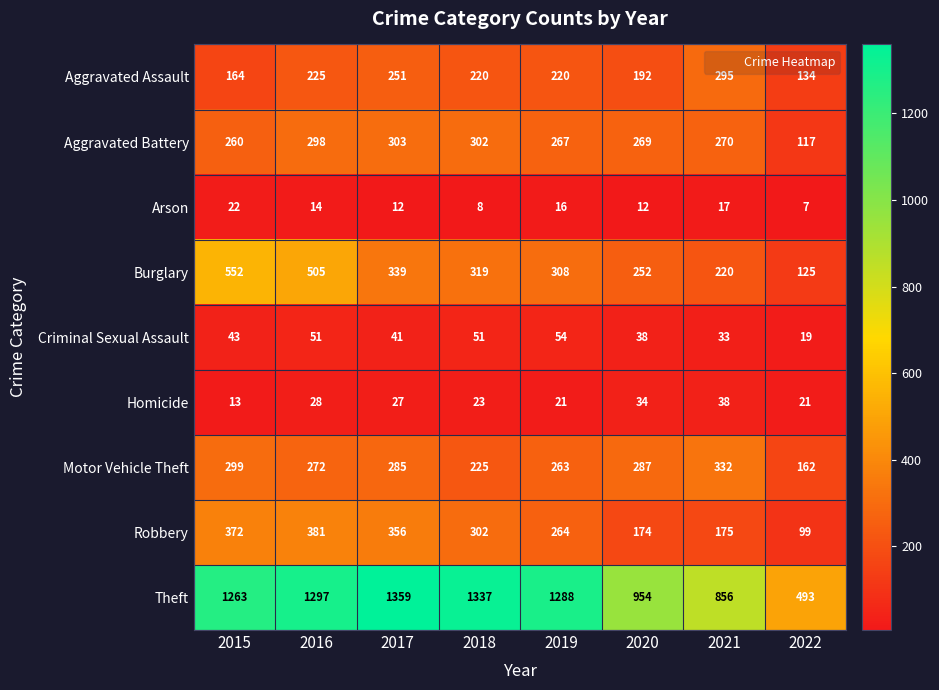

Is it true that Homicide equals 21 at 2019?

True